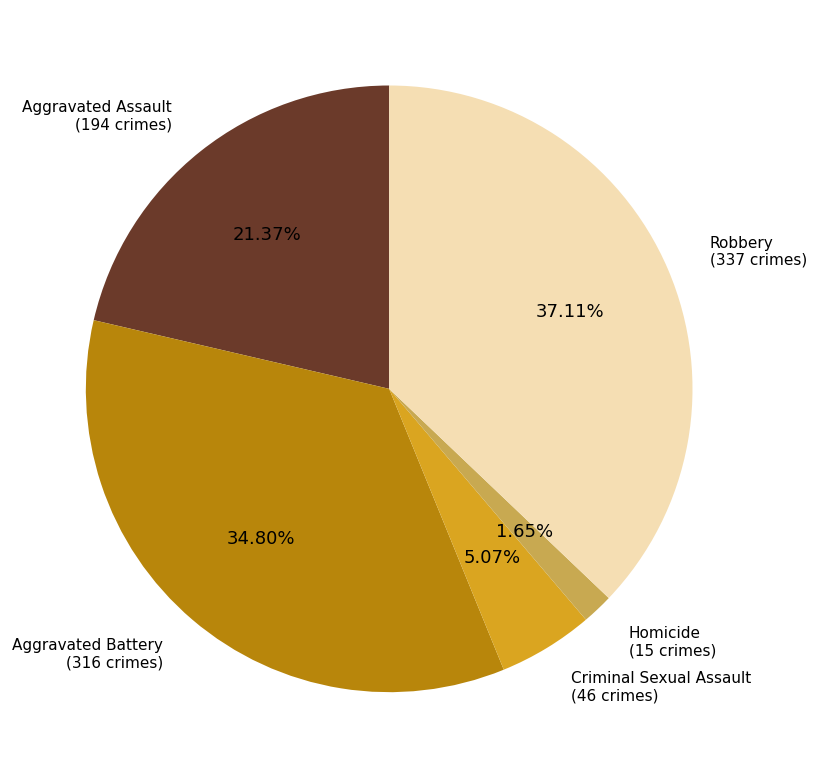

Is there a majority slice in this chart?

No